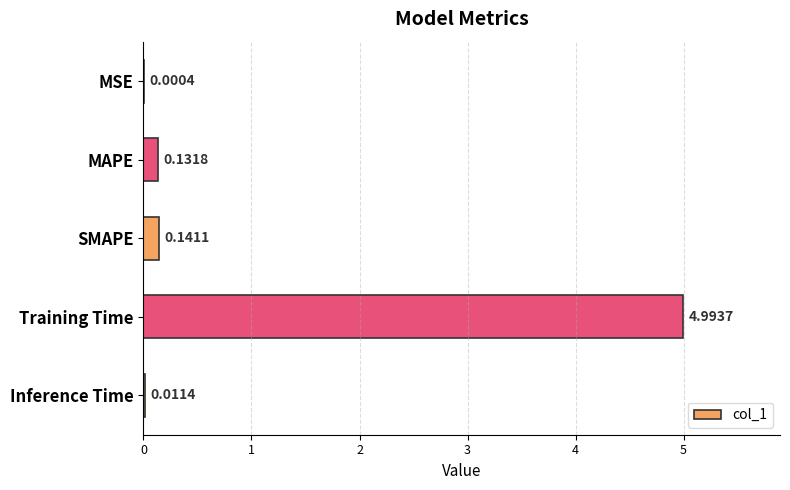

Which category has the highest value across all series?

Training Time